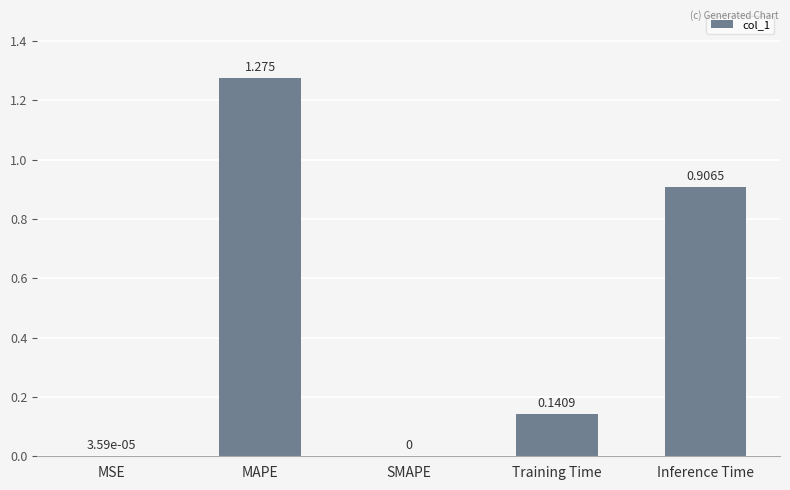

True or false: the data shows 2.2 at MAPE.

False